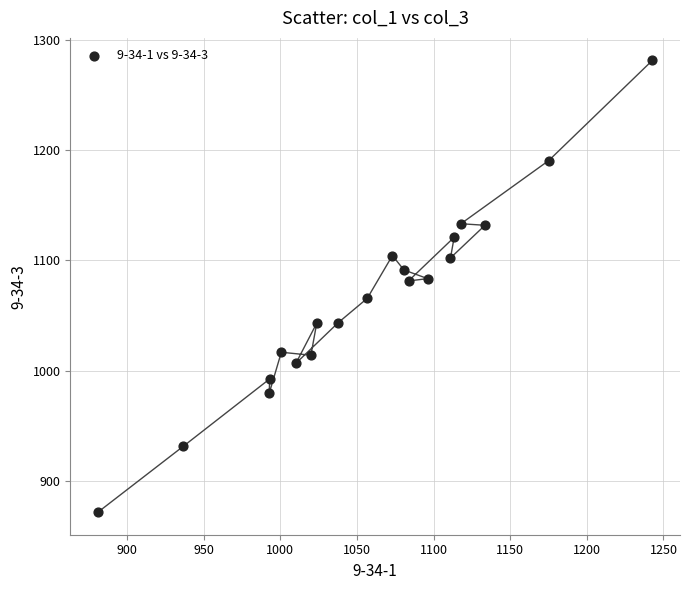

What is the range of Y values (max minus min)?

410.5